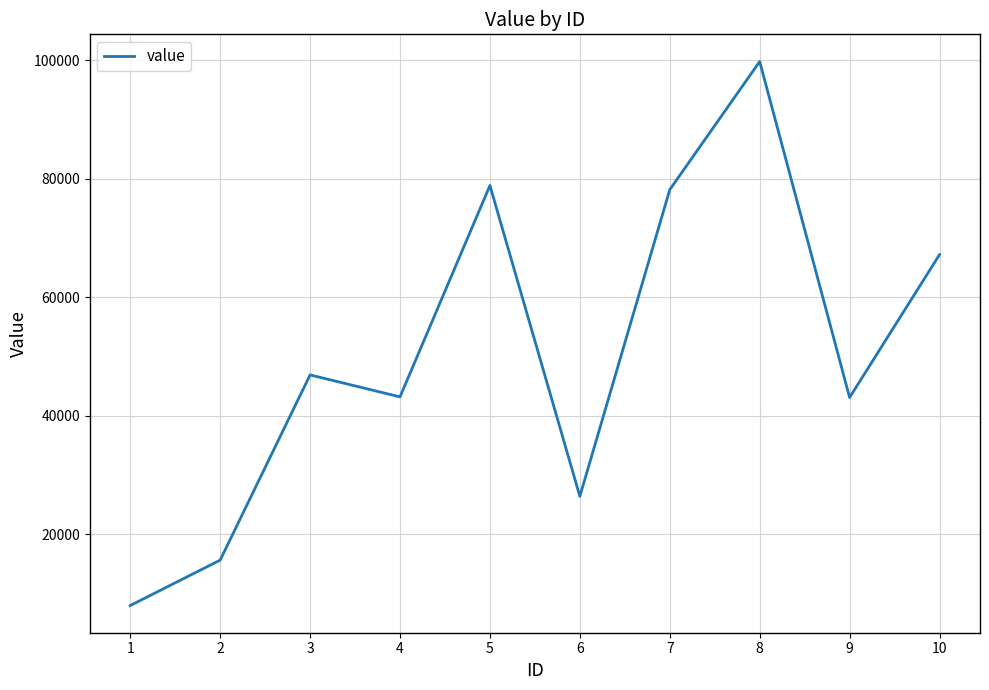

Read the value at 10.

67212